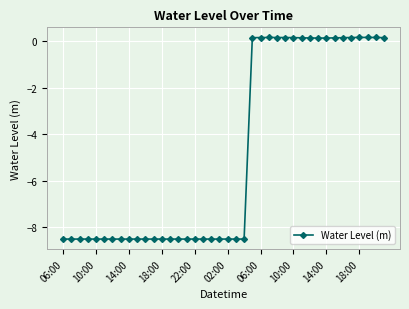

What is the value of the 16th point from the left?

-8.5